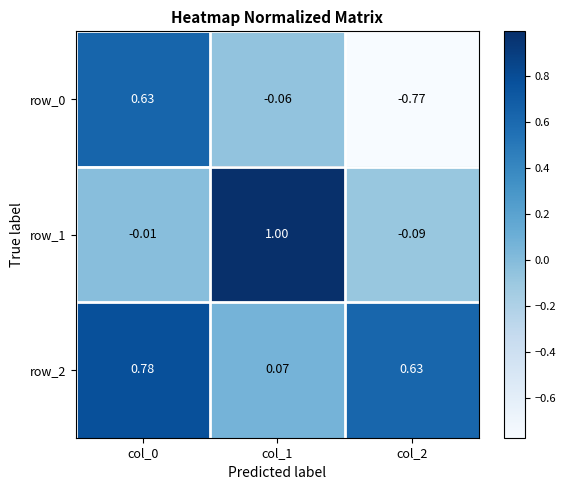

Reading right to left, extract all data points from this chart.

row_0: col_2=-0.8	col_1=-0.1	col_0=0.6
row_1: col_2=-0.1	col_1=1.0	col_0=-0.0
row_2: col_2=0.6	col_1=0.1	col_0=0.8